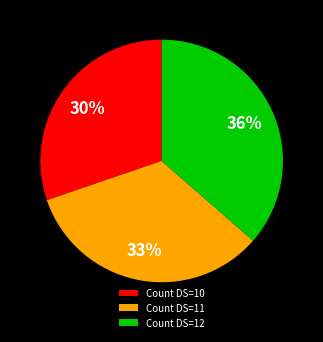

What percentage is the Count DS=11 slice, to the nearest percent?

33%